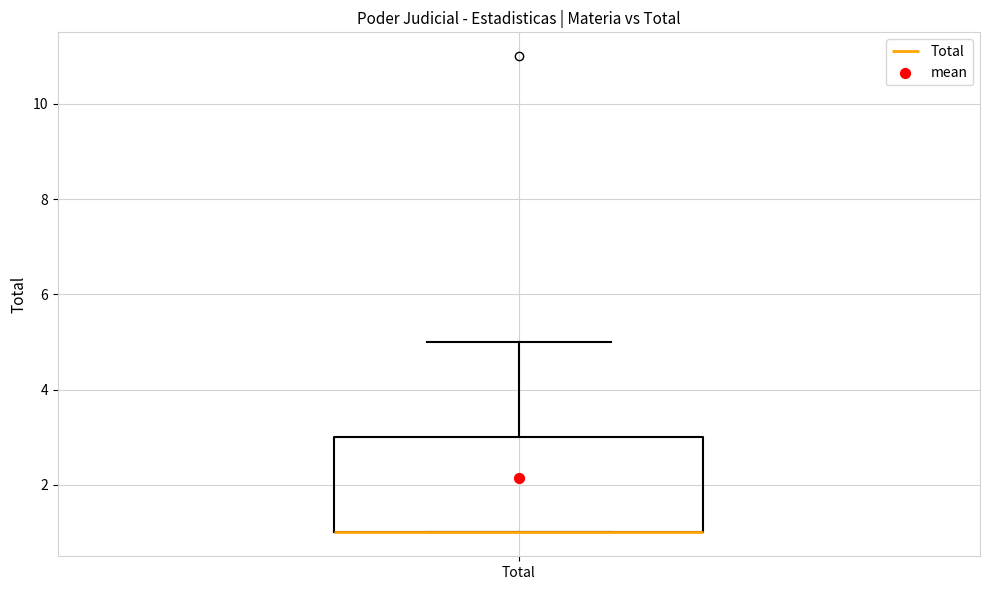

Read this box plot against the y-axis: the position of the median line, the range covered by the box, and the ends of both whiskers. The values are not printed on the chart, so give them approximately, as read against the axis.

median 1 (drawn on the box's lower edge), box 1 to 3, whiskers 1 to 5